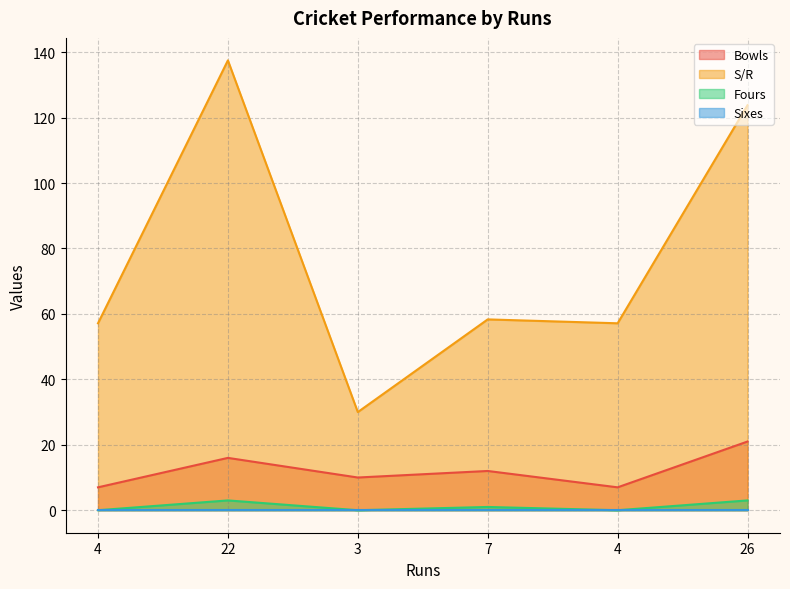

Which series changed the most between 7 and 4?

Bowls